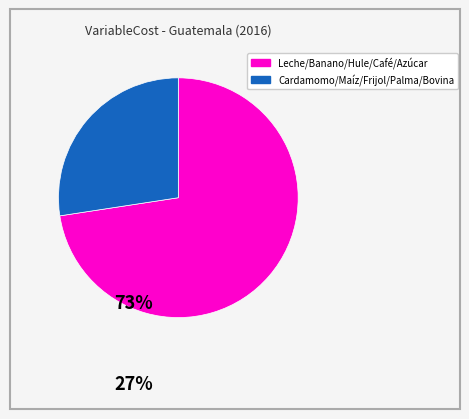

Is there any slice that represents more than half of the pie?

Yes